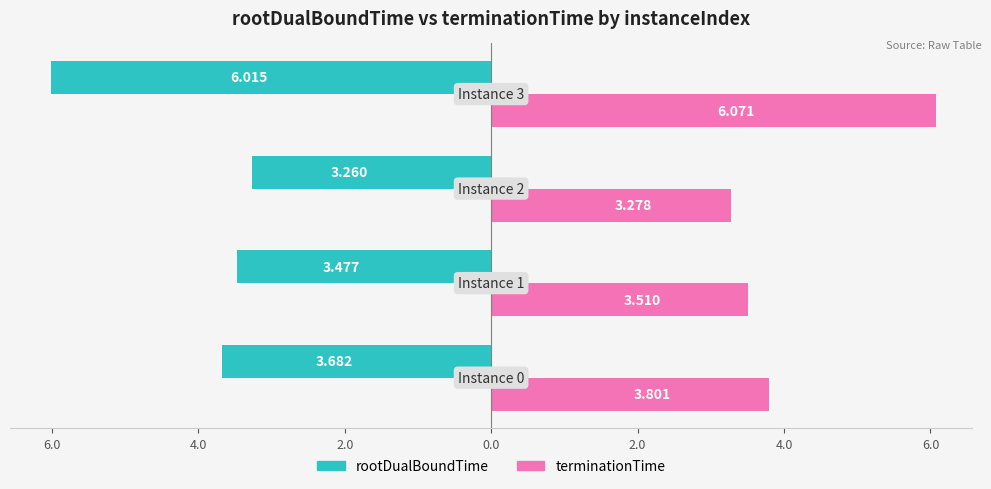

What are all the series names shown in the legend?

rootDualBoundTime, terminationTime